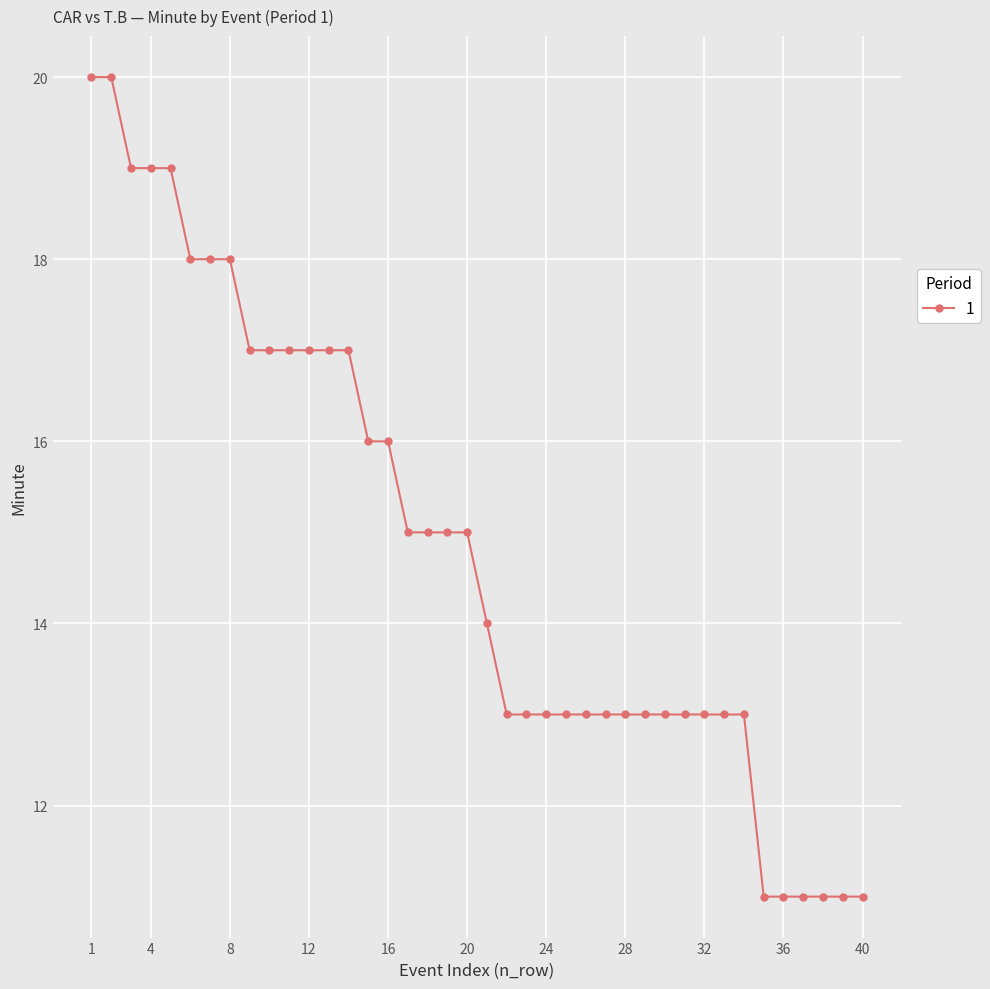

Does the chart have visible grid lines?

Yes